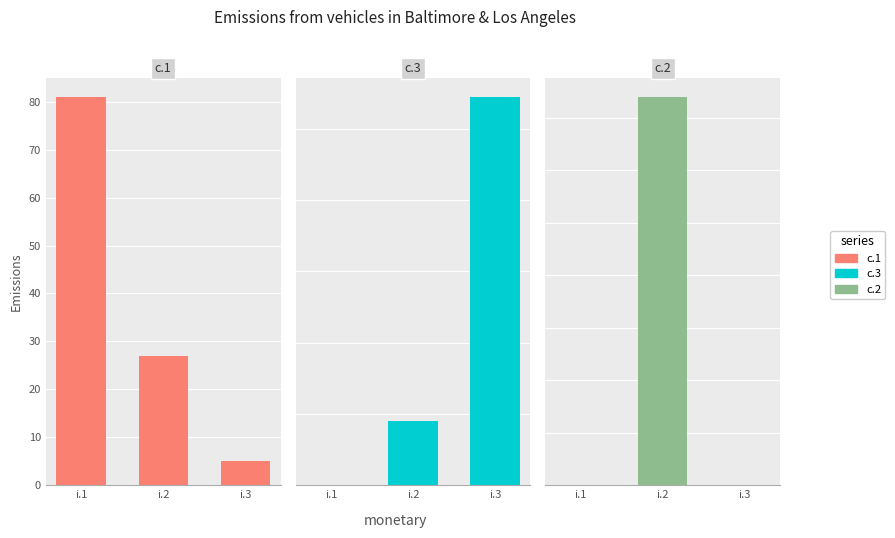

True or false: c.3 has a value of 18 at i.2.

True